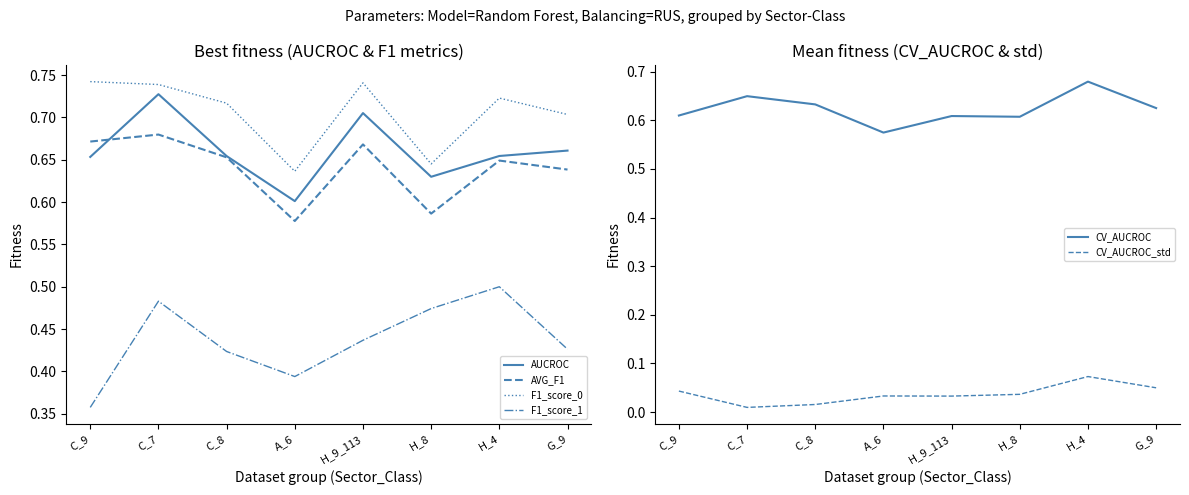

True or false: CV_AUCROC_std has a value of 0.1 at H_8.

False